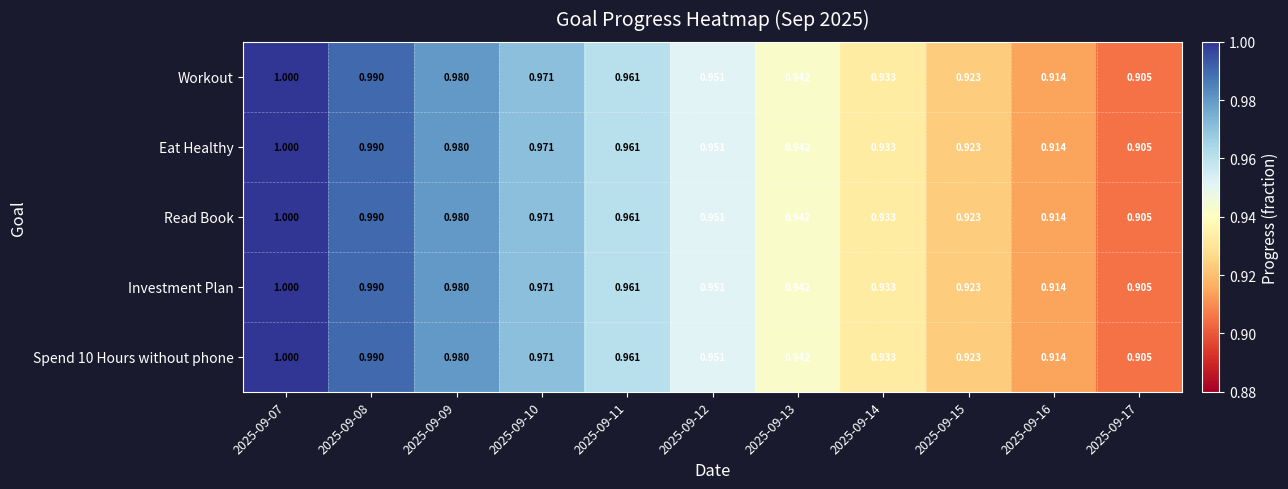

Is the value of Workout at 2025-09-16 greater than the value of Investment Plan at 2025-09-17?

Yes